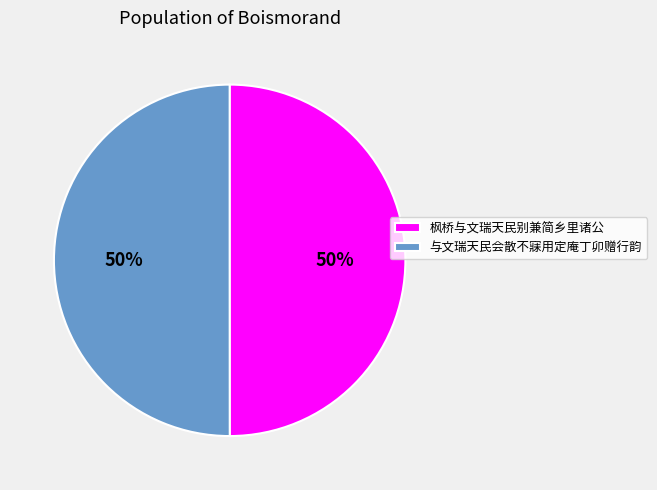

To the nearest percent, what portion does 与文瑞天民会散不寐用定庵丁卯赠行韵 represent?

50%